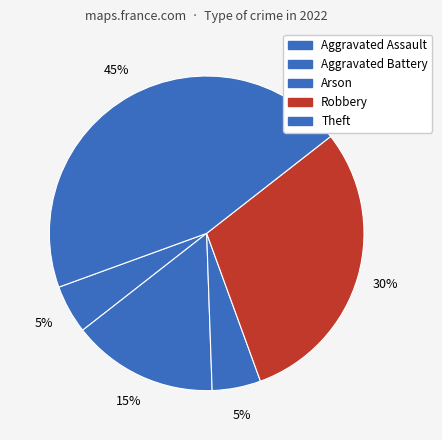

Which slice is the largest?

Theft